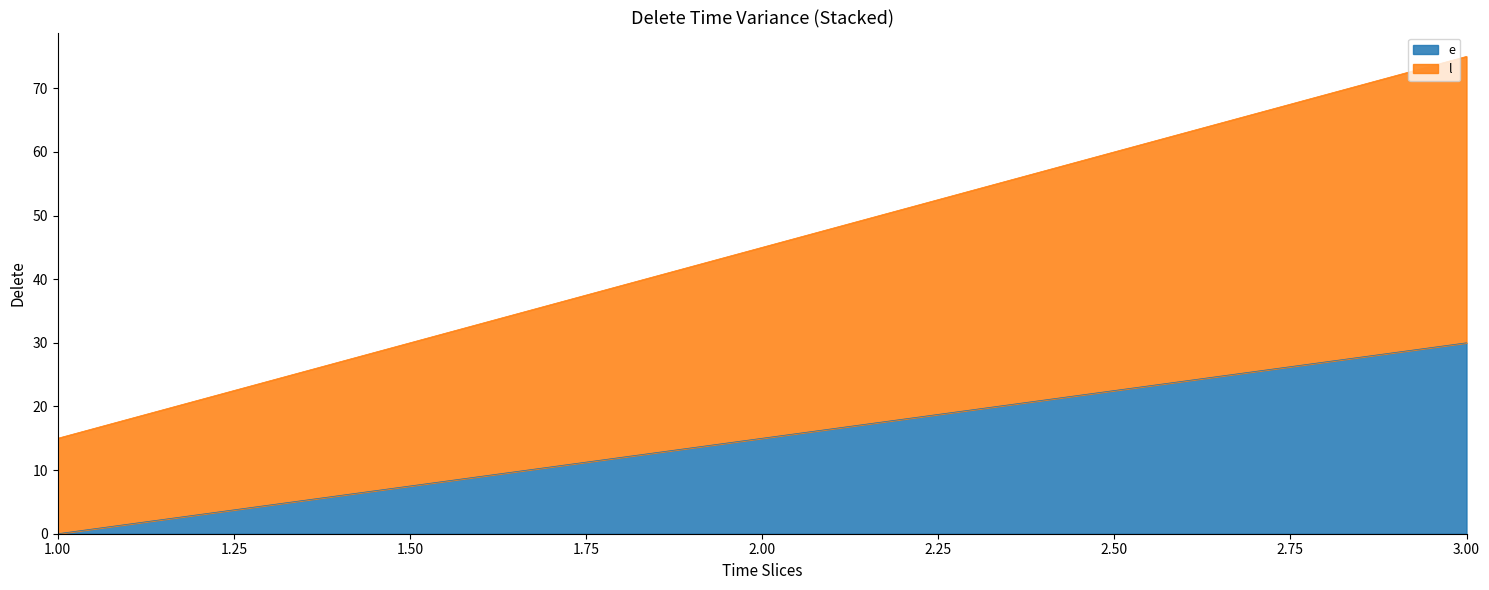

Rank the categories by e value from lowest to highest.

1, 2, 3